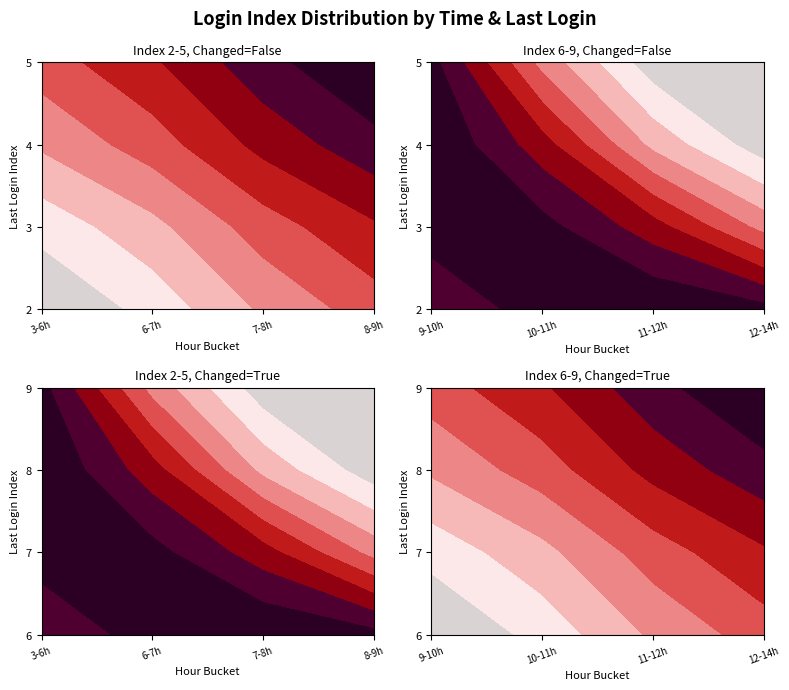

Count the 4 values in the range 4 to 8.

5